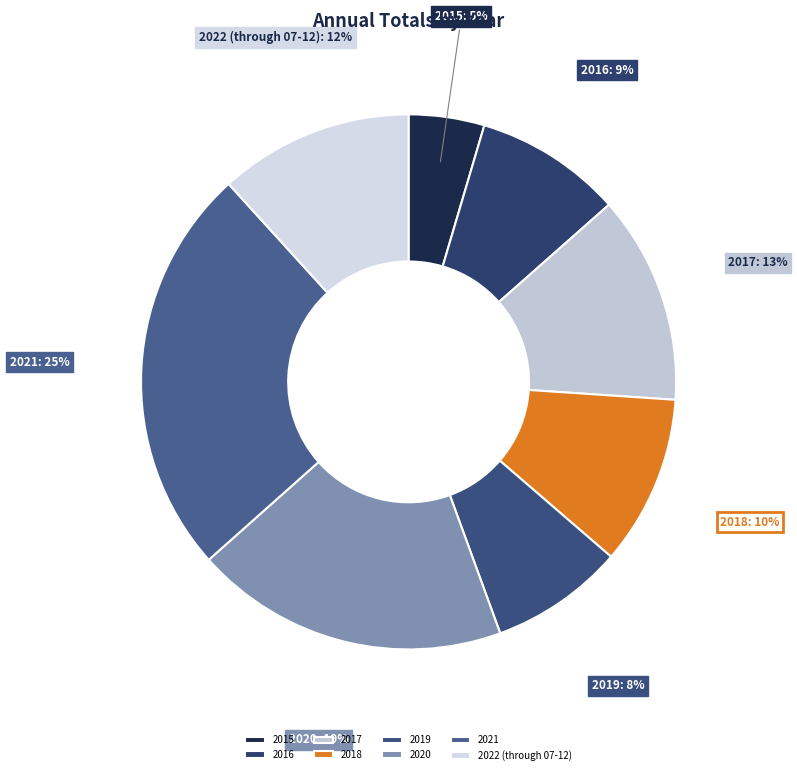

Approximately how many times larger is the value at 2017 compared to 2021?

0.5